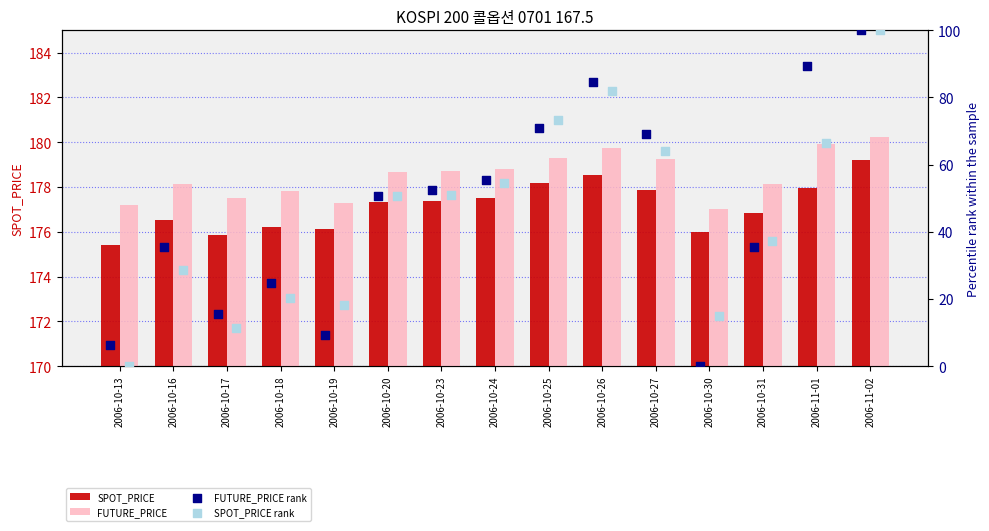

At how many categories does at least one series exceed 39?

15